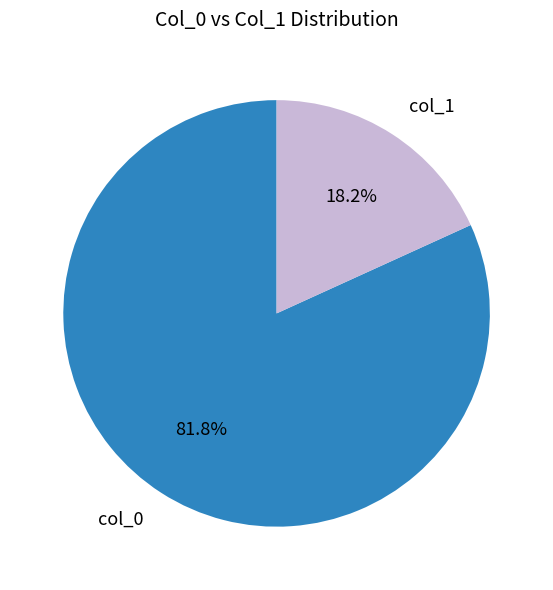

Which slice is the largest?

col_0